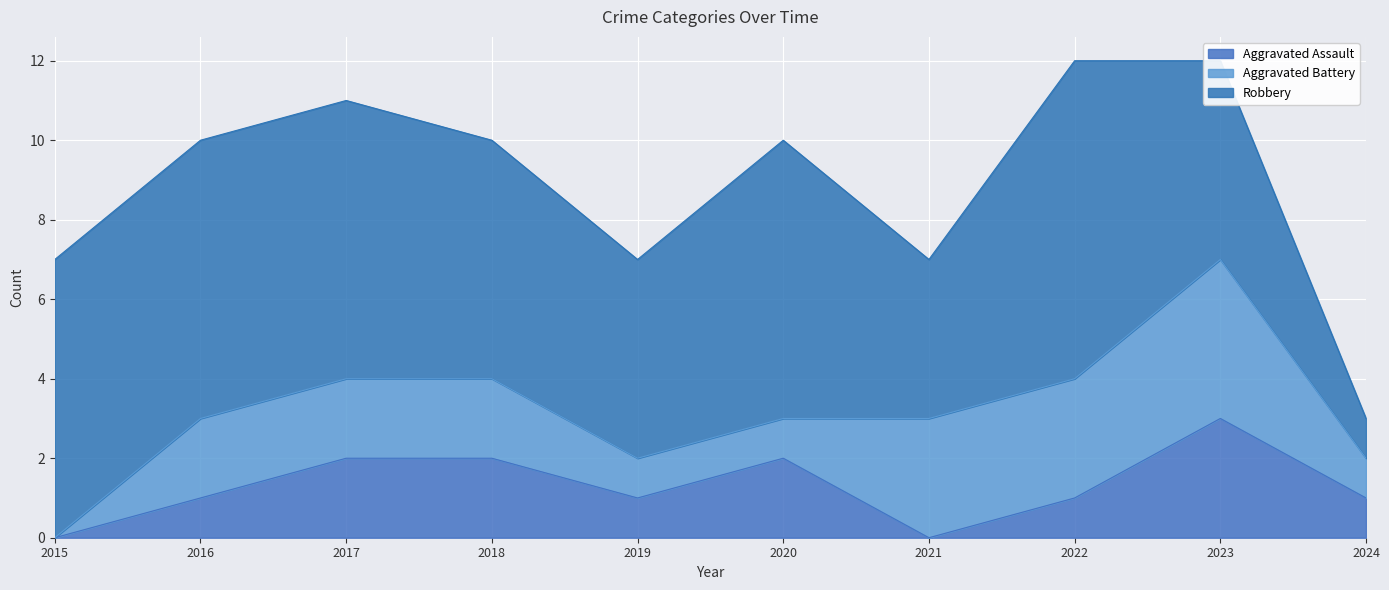

At which category does Aggravated Assault reach its first local peak?

2020